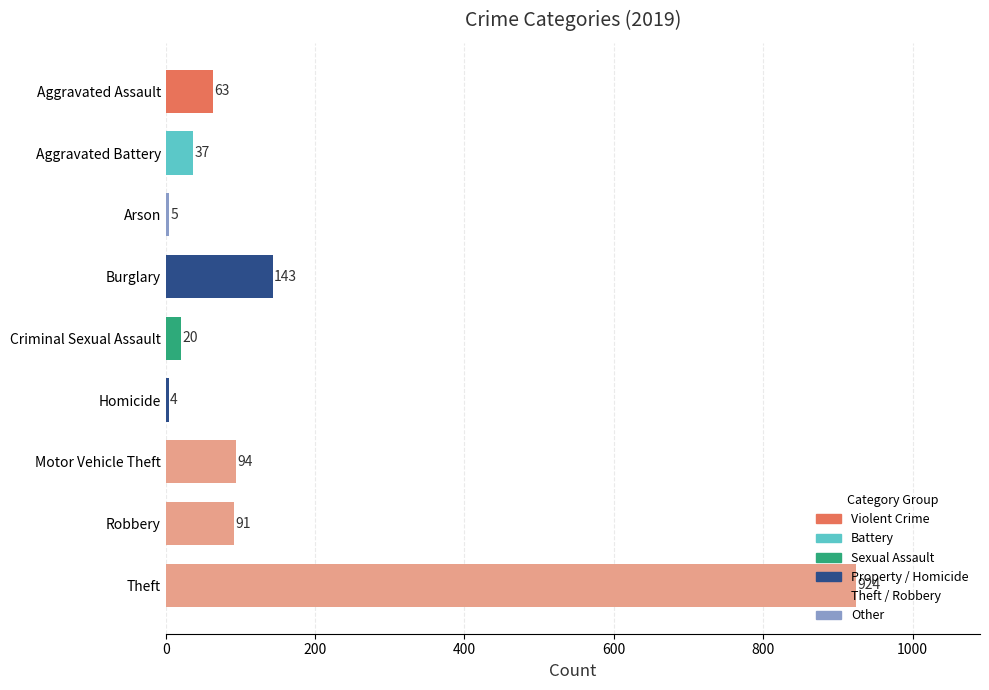

What is the label of the 3rd bar from the top?

Arson